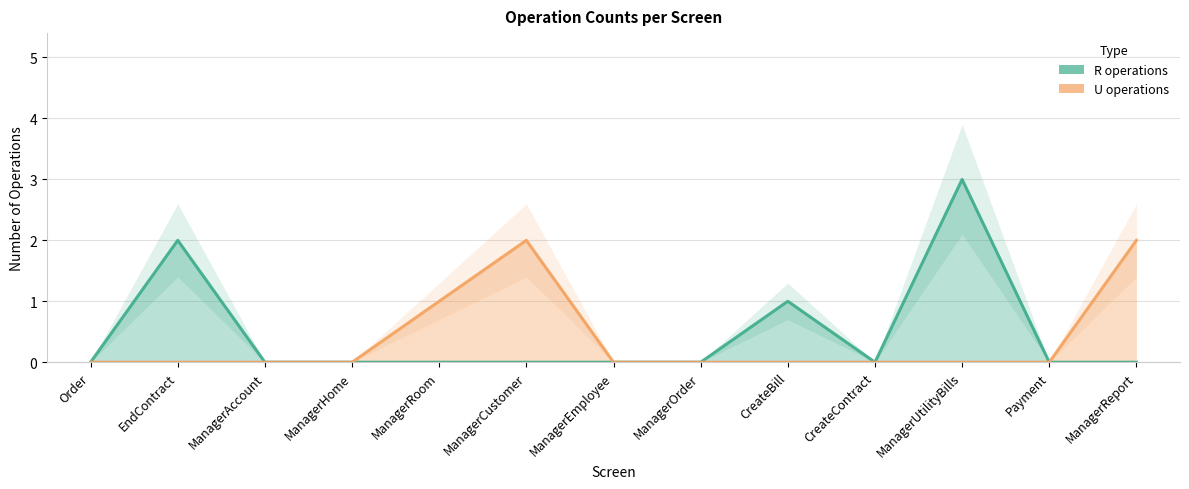

Rank the series at ManagerUtilityBills from lowest to highest value.

U operations, R operations